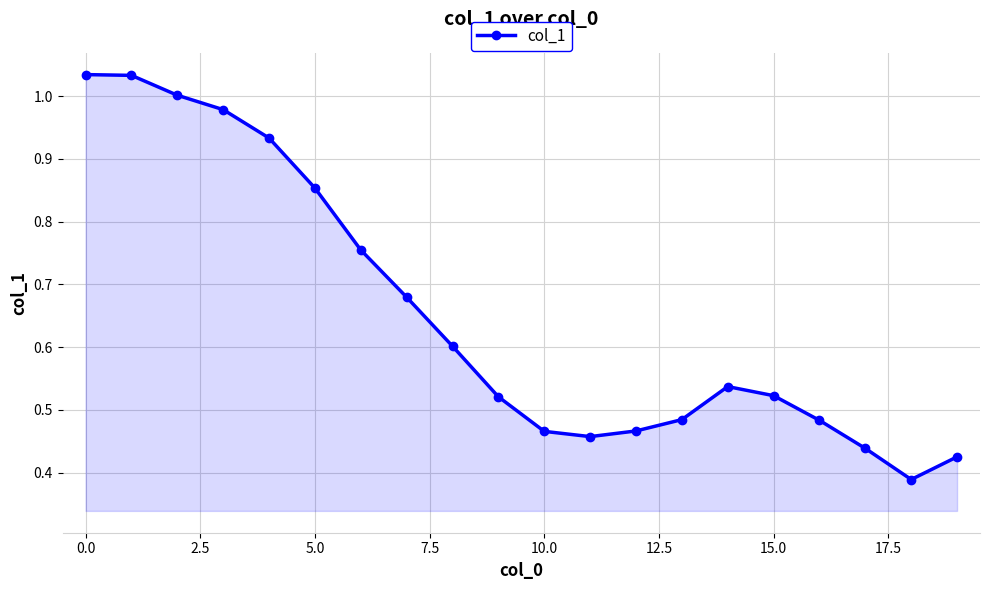

How many lines are shown in the chart?

1